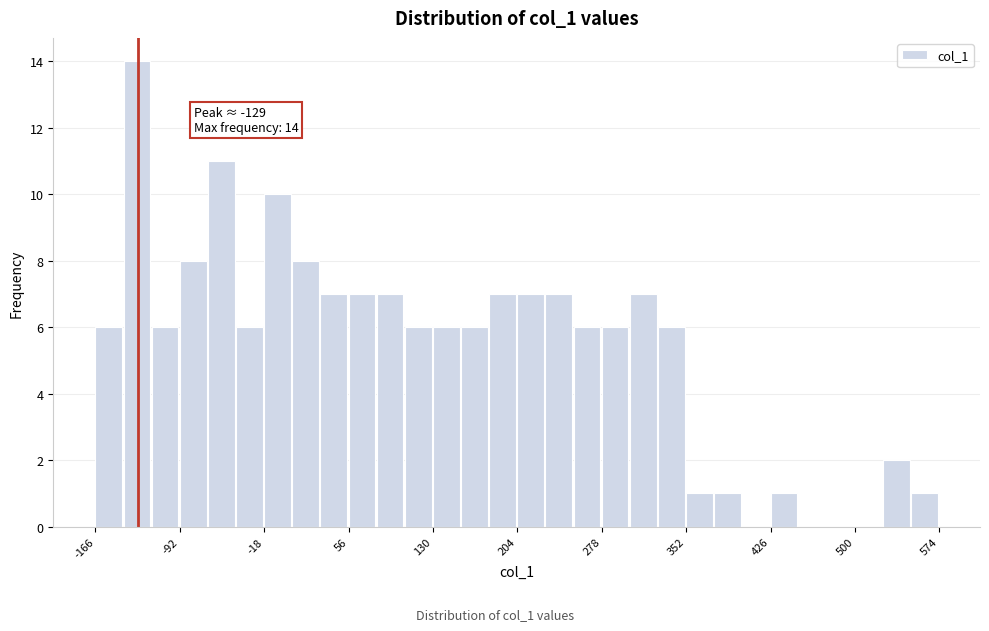

Read against the x-axis, roughly where is the centre of the tallest bar?

-130